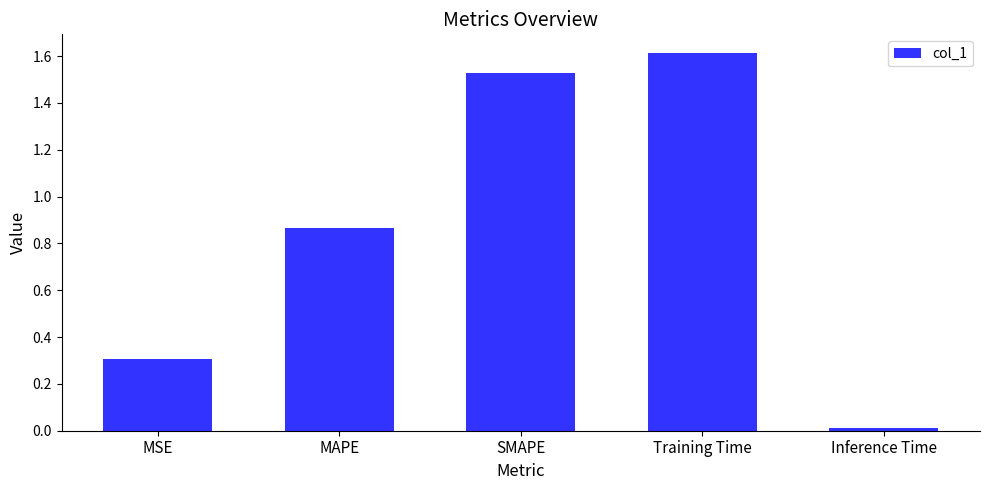

What position from the left is Training Time?

4